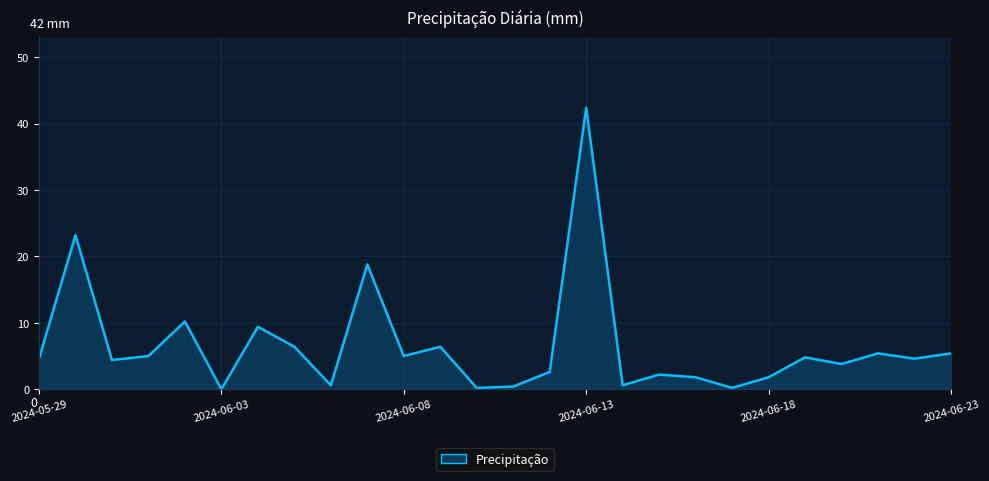

What is the maximum value shown in the chart?

42.4